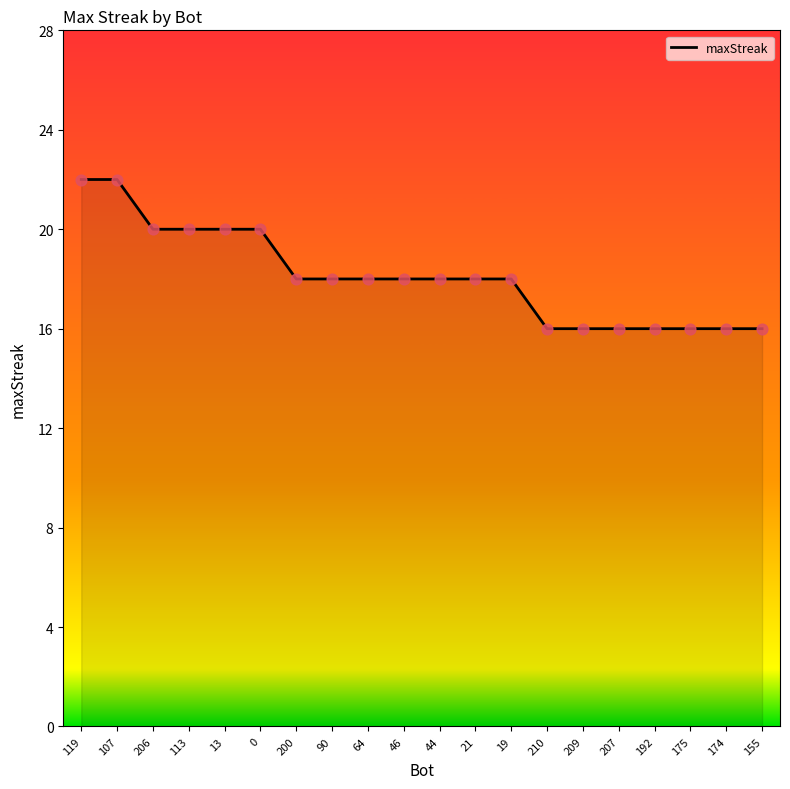

Approximately how many times larger is the value at 64 compared to 174?

1.1